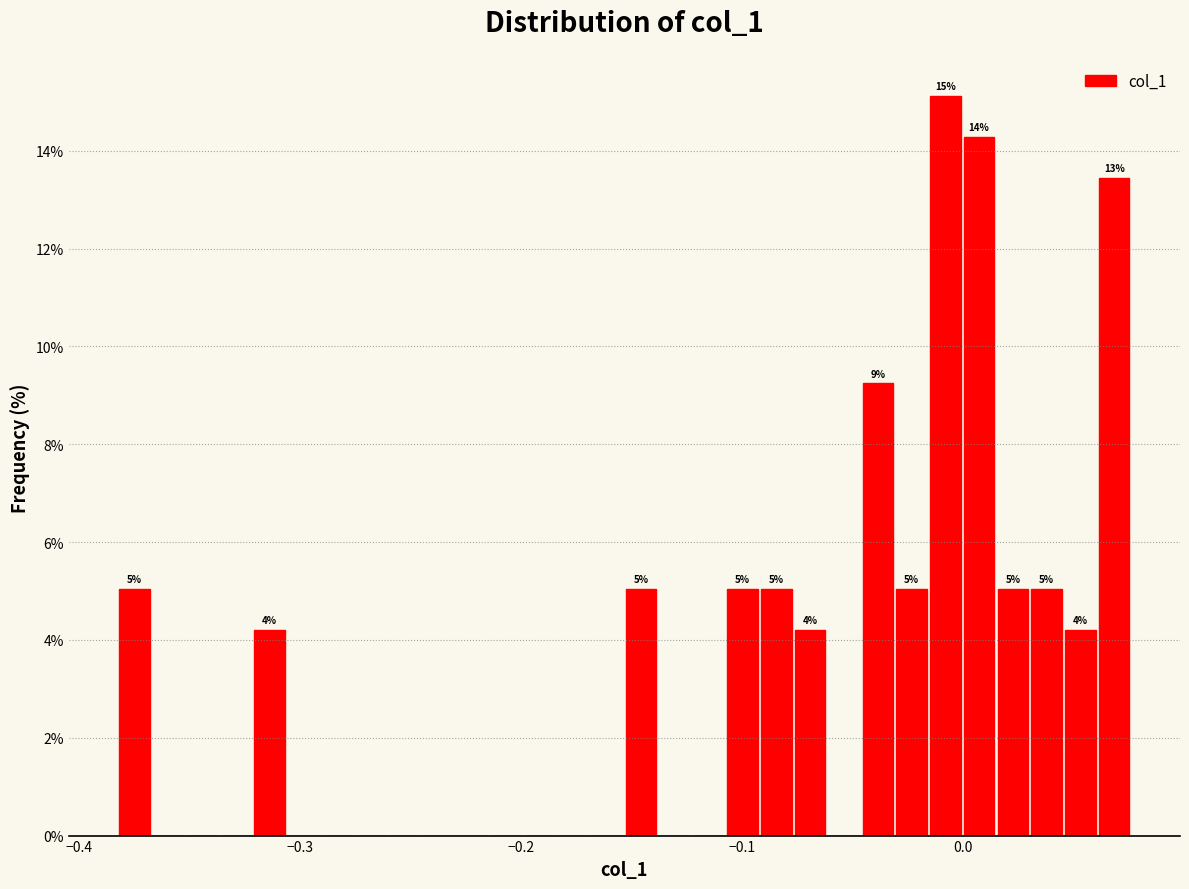

Read against the x-axis, roughly where is the centre of the tallest bar?

-0.01